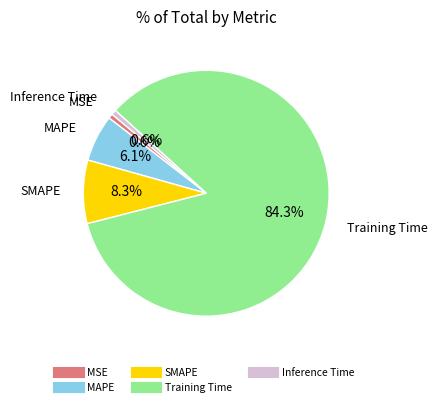

Which has a higher value, Training Time or SMAPE?

Training Time